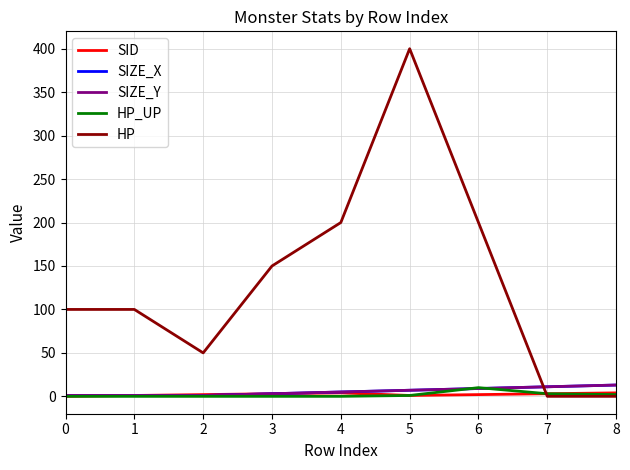

What is the value of the SID point at the 9th from the left?

4